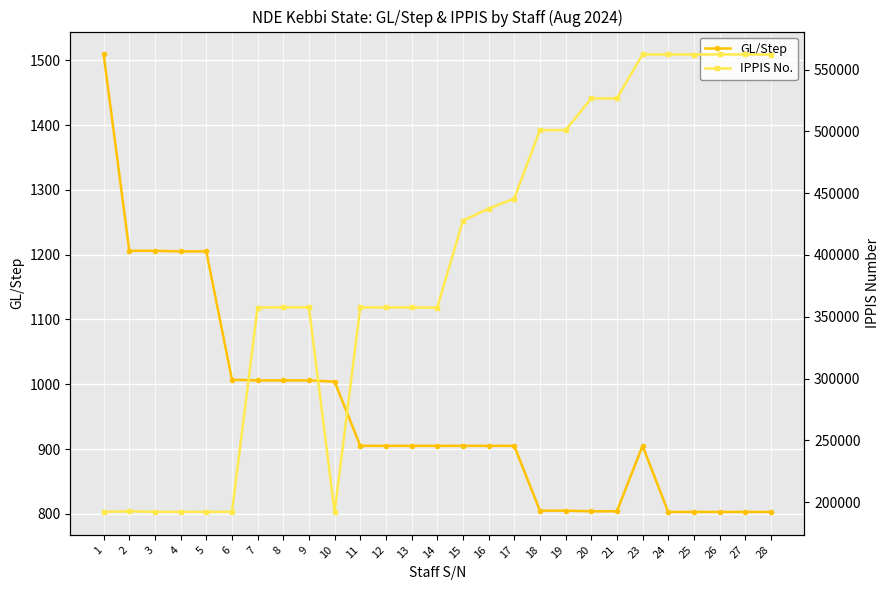

Reading right to left, what are all the values shown in this chart?

GL/Step: 803	803	803	803	803	905	804	804	805	805	905	905	905	905	905	905	905	1004	1006	1006	1006	1007	1205	1205	1206	1206	1509
IPPIS No.: 562108	562184	562210	562151	562213	562193	526628	526587	500982	500987	445638	437479	427800	357486	357547	357545	357541	192255	357628	357725	357480	192287	192251	192259	192257	192748	192194